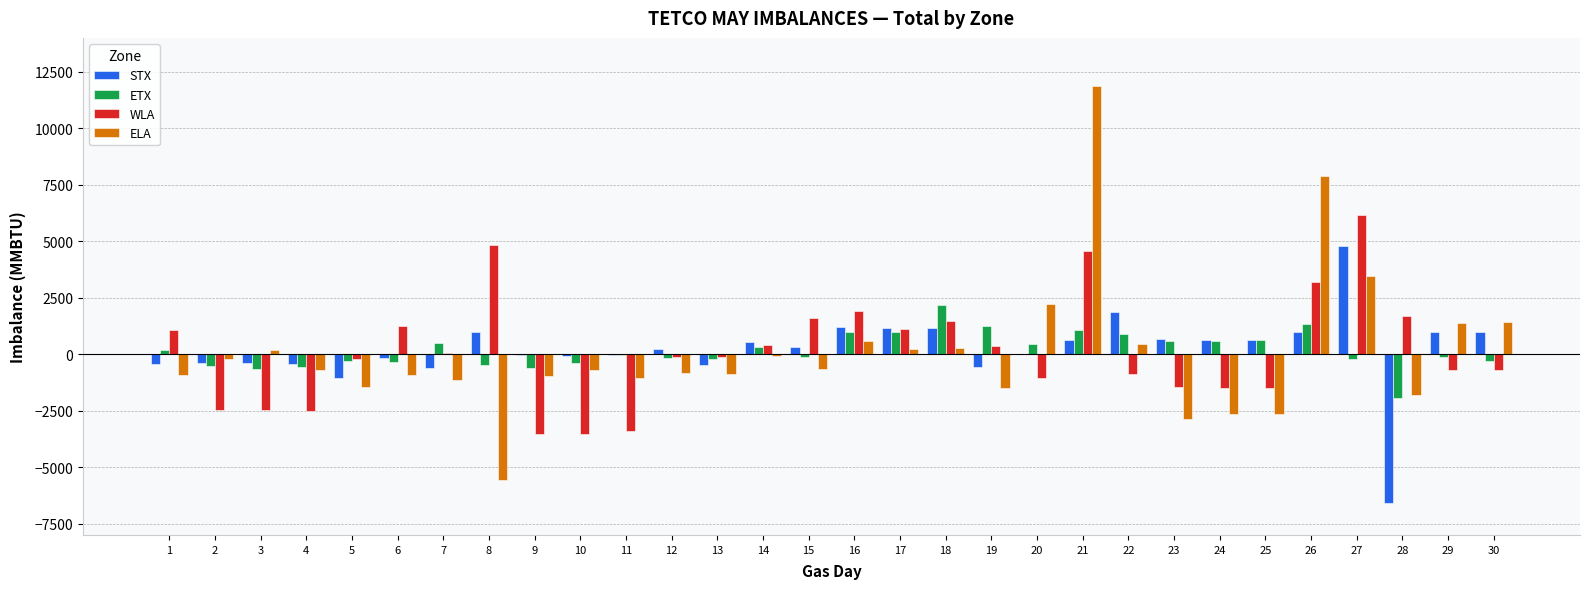

What is the highest value of the ELA series?

11878